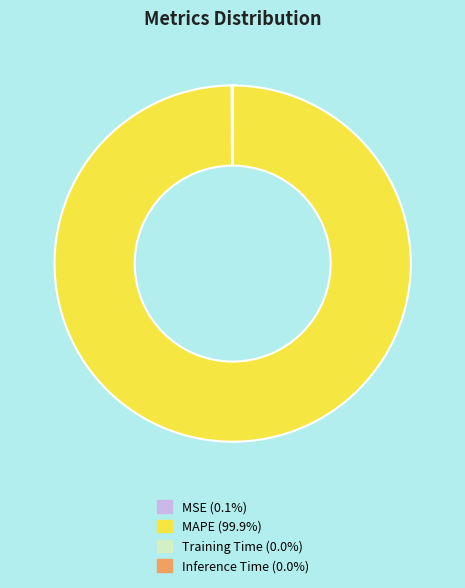

Does MAPE account for over 50% of the chart?

Yes